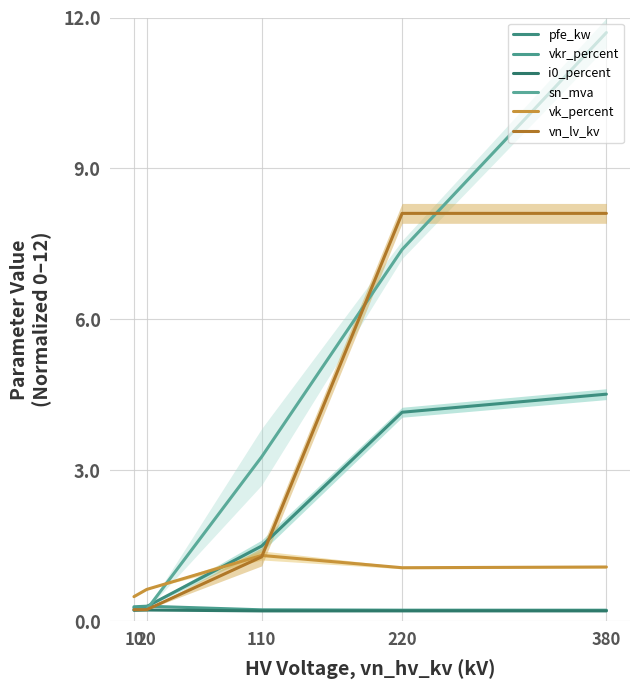

At which label is i0_percent closest to 0?

110